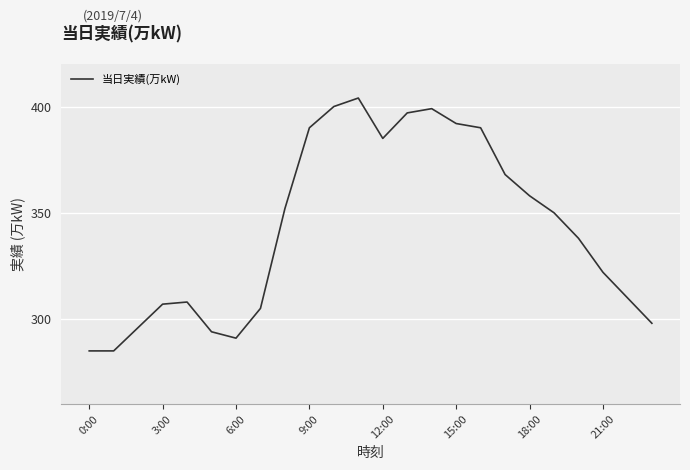

What is the minimum value shown in the chart?

285